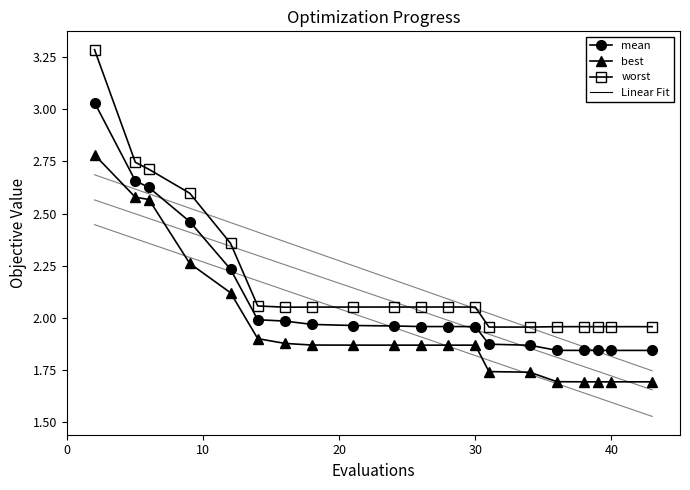

What is the maximum value shown in the chart?

3.3